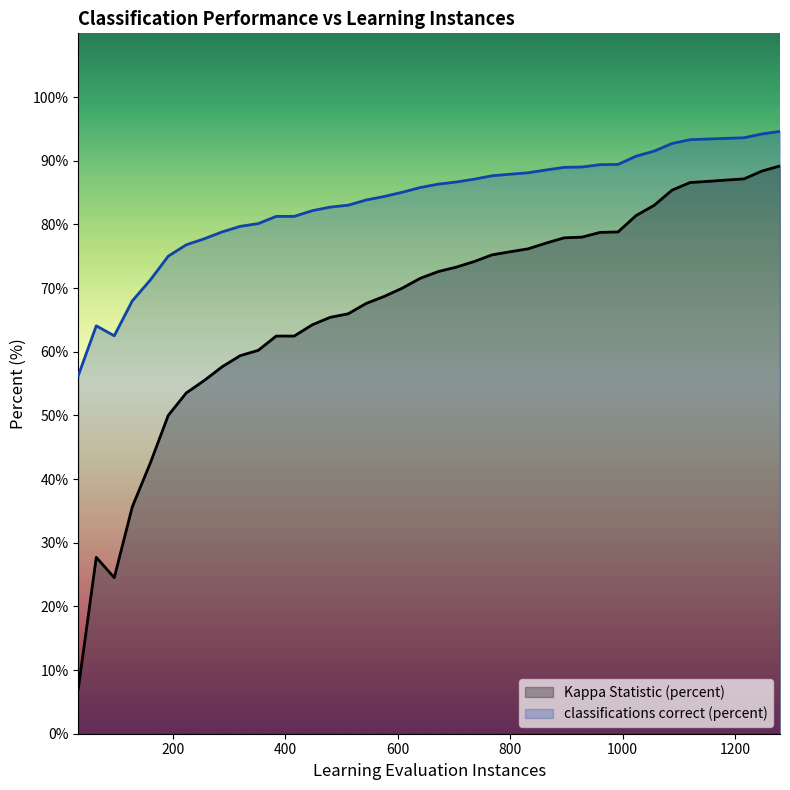

Reading right to left, list all the values displayed in this chart.

Kappa Statistic (percent): 1280.0=89.2	1248.0=88.4	1216.0=87.1	1184.0=87.0	1152.0=86.8	1120.0=86.6	1088.0=85.4	1056.0=83.0	1024.0=81.4	992.0=78.8	960.0=78.7	928.0=78.0	896.0=77.9	864.0=77.1	832.0=76.2	800.0=75.7	768.0=75.2	736.0=74.2	704.0=73.3	672.0=72.6	640.0=71.5	608.0=70.0	576.0=68.7	544.0=67.6	512.0=66.0	480.0=65.4	448.0=64.2	416.0=62.5	384.0=62.5	352.0=60.2	320.0=59.4	288.0=57.6	256.0=55.5	224.0=53.5	192.0=50.0	160.0=42.5	128.0=35.6	96.0=24.5	64.0=27.7	32.0=7.1
classifications correct (percent): 1280.0=94.6	1248.0=94.2	1216.0=93.6	1184.0=93.5	1152.0=93.4	1120.0=93.3	1088.0=92.7	1056.0=91.5	1024.0=90.7	992.0=89.4	960.0=89.4	928.0=89.0	896.0=89.0	864.0=88.5	832.0=88.1	800.0=87.9	768.0=87.6	736.0=87.1	704.0=86.6	672.0=86.3	640.0=85.8	608.0=85.0	576.0=84.4	544.0=83.8	512.0=83.0	480.0=82.7	448.0=82.1	416.0=81.2	384.0=81.2	352.0=80.1	320.0=79.7	288.0=78.8	256.0=77.7	224.0=76.8	192.0=75.0	160.0=71.2	128.0=68.0	96.0=62.5	64.0=64.1	32.0=56.2